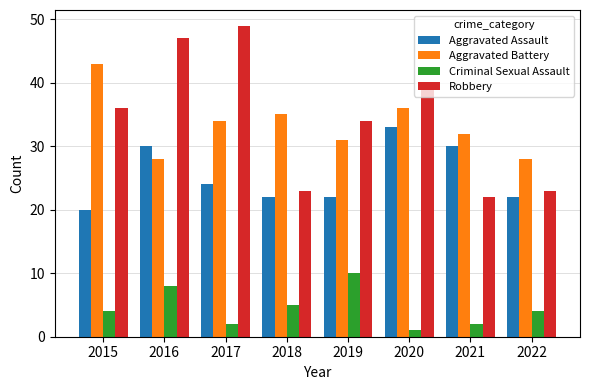

What is the total value across all series at 2019?

97